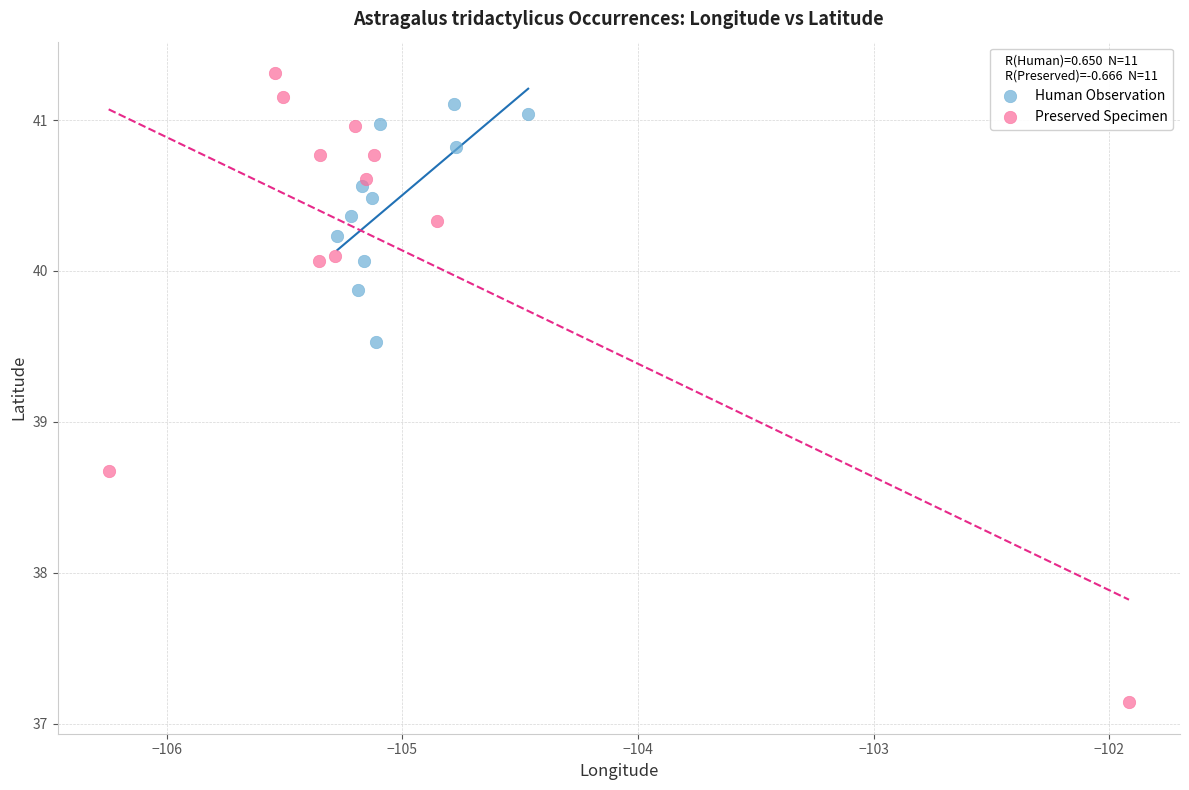

Which series contains the highest Y value?

Preserved Specimen